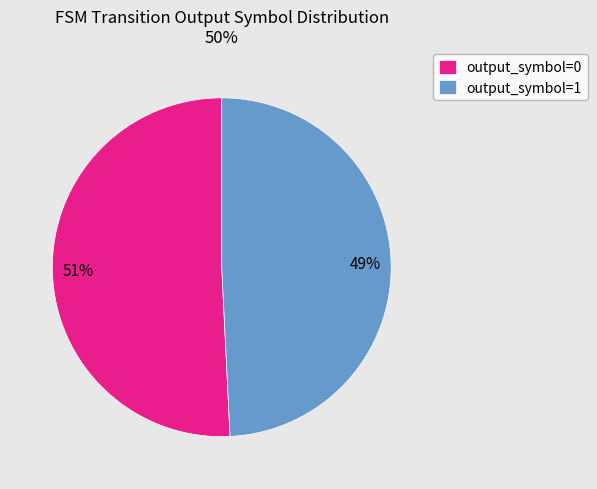

How many segments does this pie chart have?

2